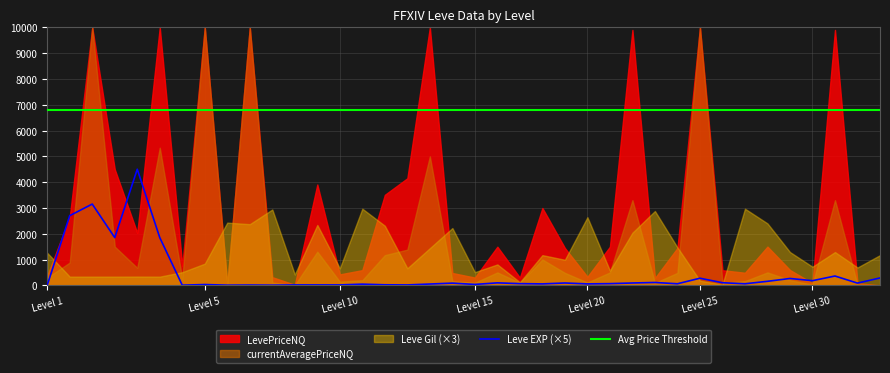

How many data points in Leve EXP (×5) are above 65?

18